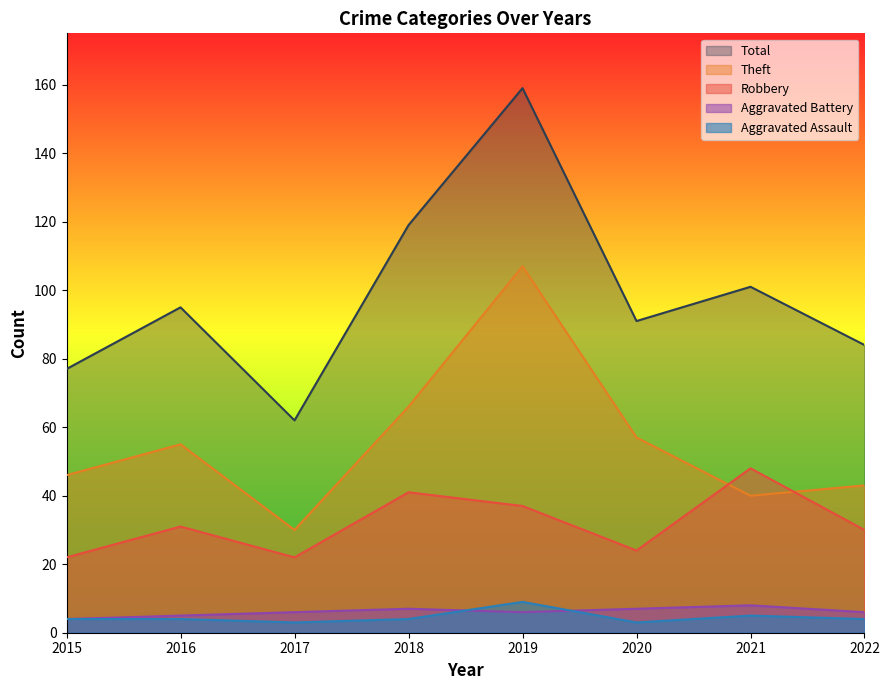

Where does the Robbery series first go above 31?

2018